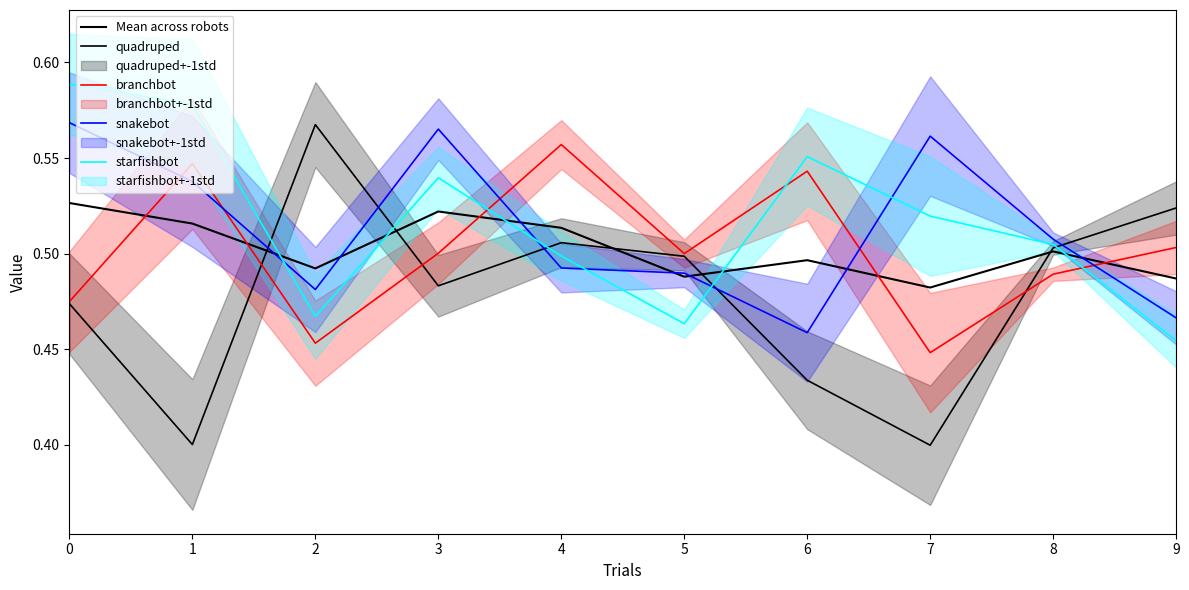

Which series has the largest total across all categories?

starfishbot